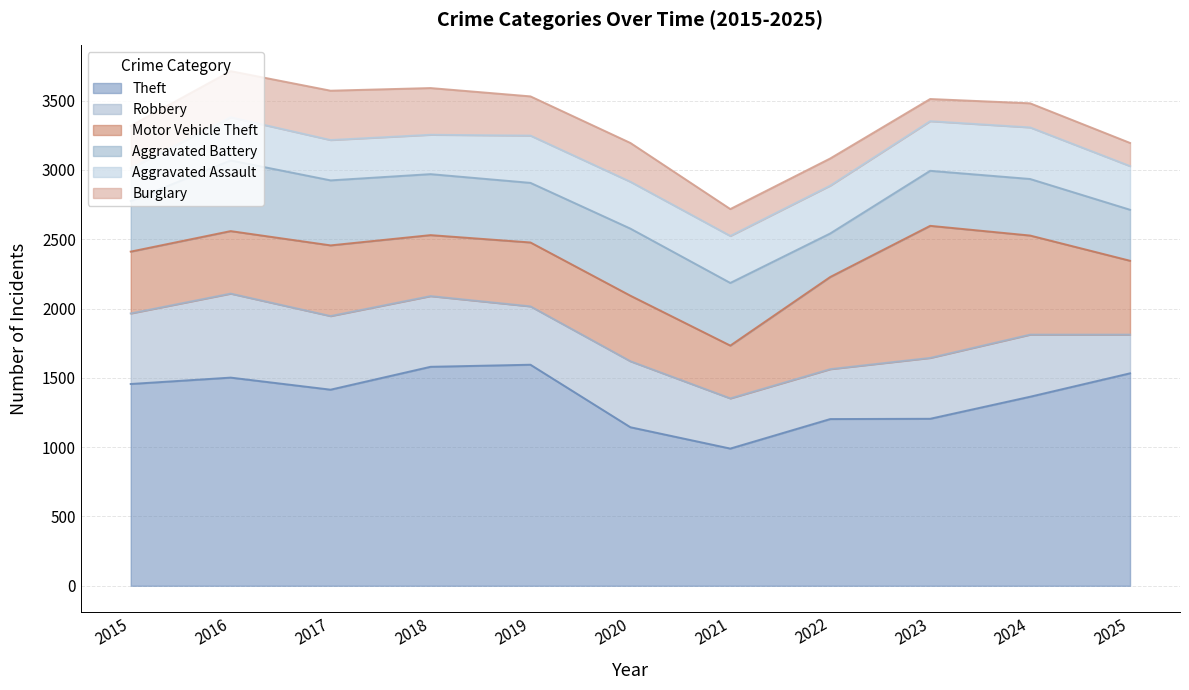

Reading left to right, extract all data points from this chart.

Theft: 1456	1502	1415	1580	1595	1144	990	1203	1205	1364	1533
Robbery: 509	606	531	510	421	476	362	360	439	448	279
Motor Vehicle Theft: 446	451	510	440	461	473	381	665	953	715	533
Aggravated Battery: 365	510	469	440	430	484	452	314	397	408	368
Aggravated Assault: 236	311	291	284	341	338	339	345	358	372	315
Burglary: 306	333	356	337	283	280	194	196	160	174	167